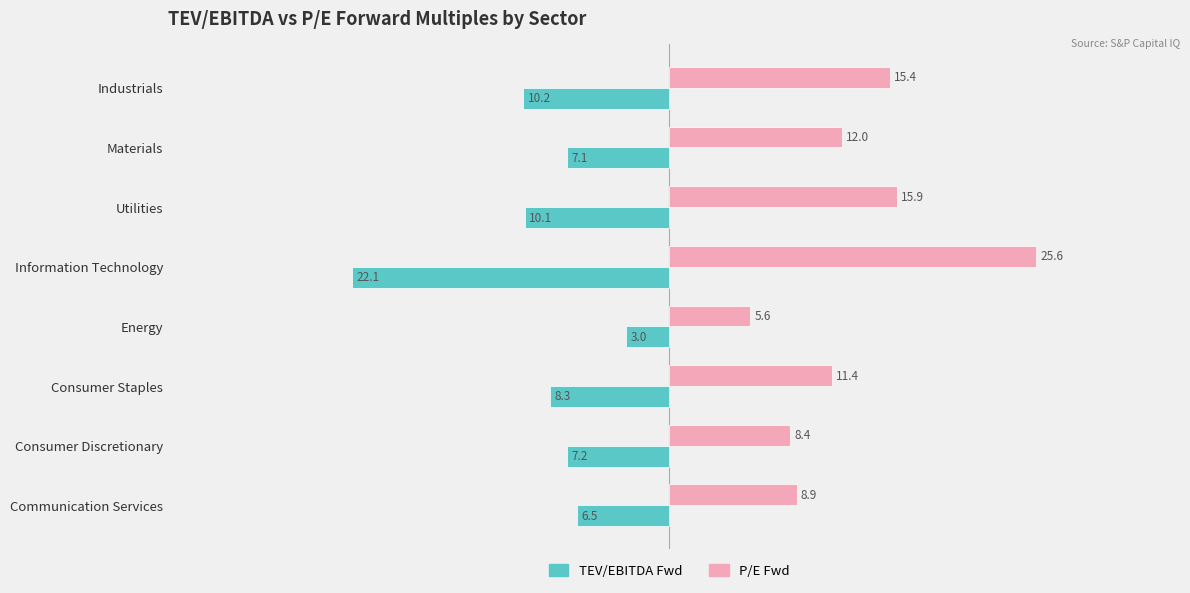

Which category has the highest value in the P/E Fwd series?

Information Technology